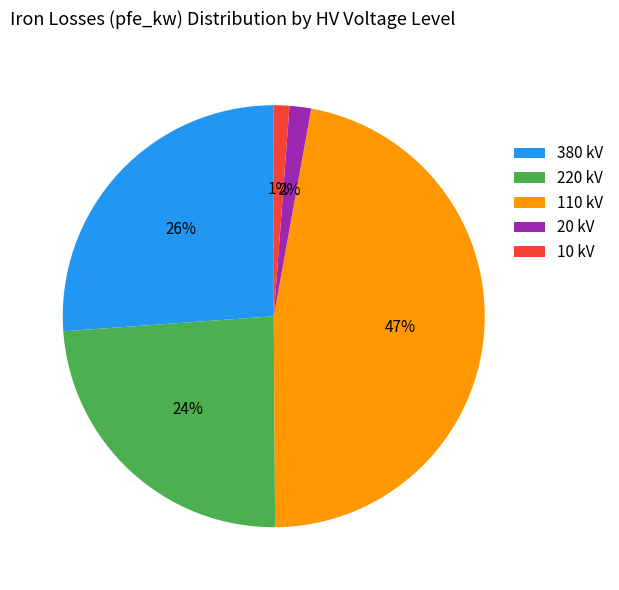

What is the ratio of the value at 380 kV to the value at 110 kV?

0.6